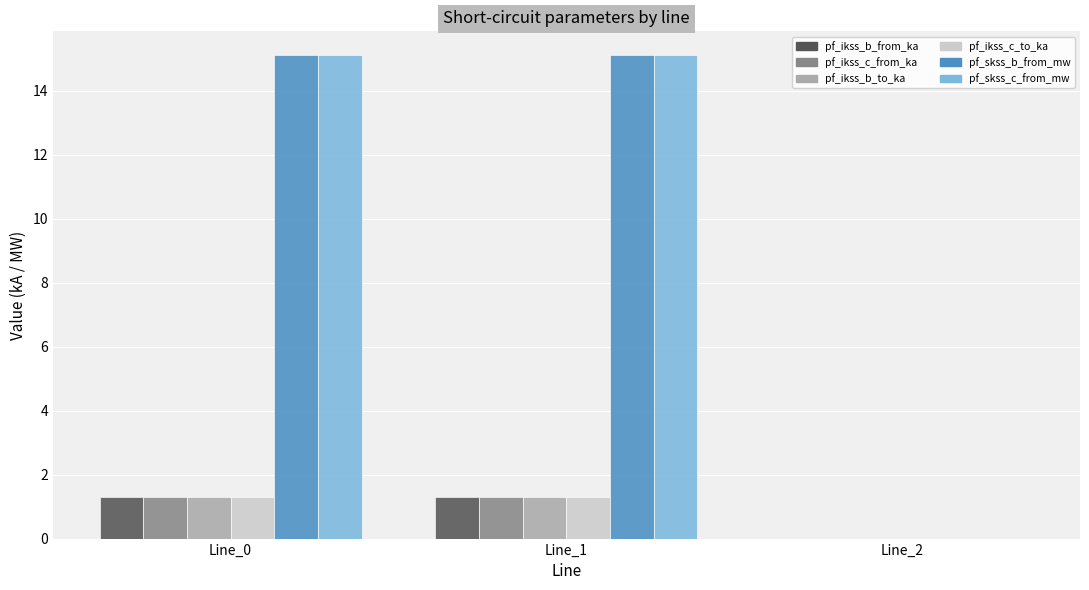

How many values in the pf_ikss_b_from_ka series exceed 1?

2